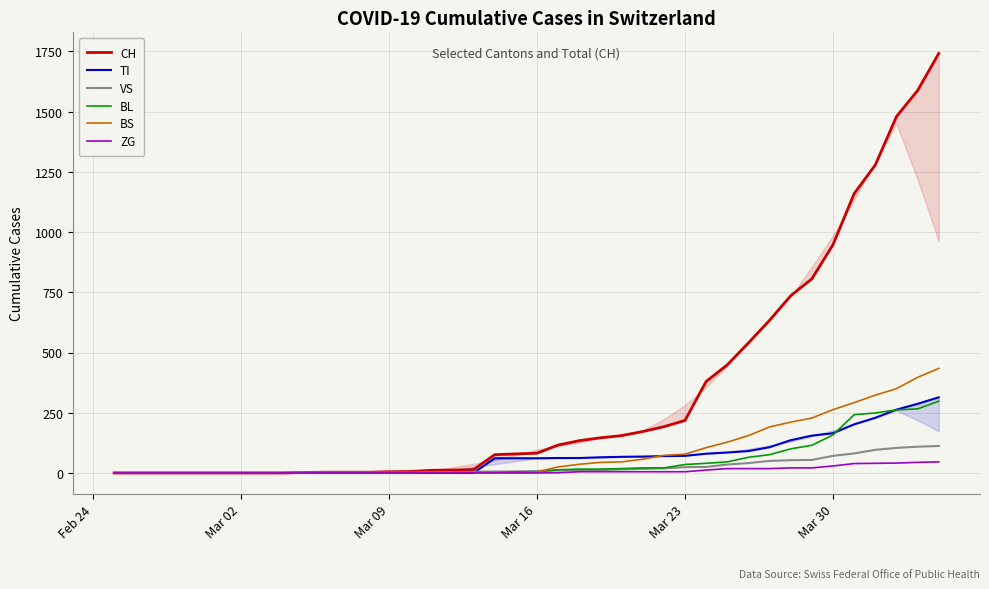

How many lines are shown in the chart?

6